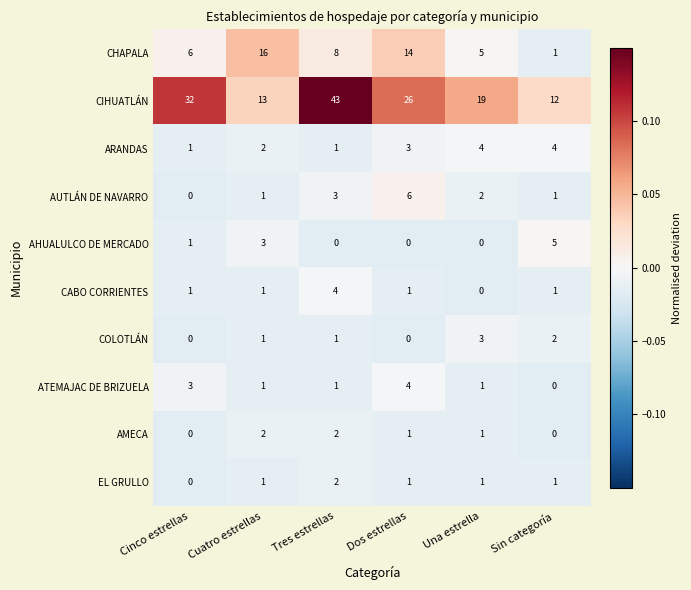

Which series has the widest spread of values?

CIHUATLÁN